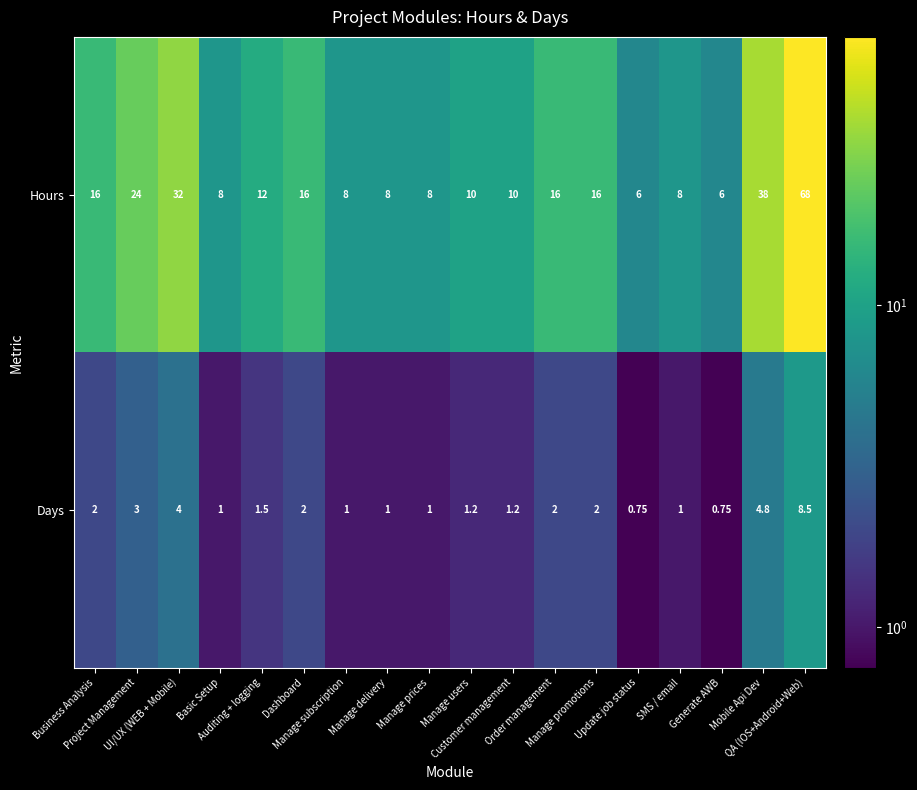

Which series has the largest total across all categories?

Hours